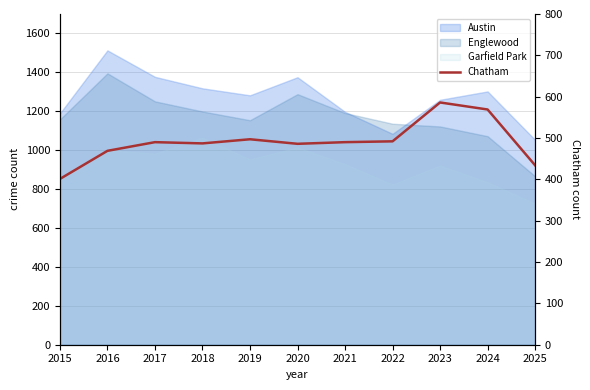

At which label does the data first exceed 490?

2019